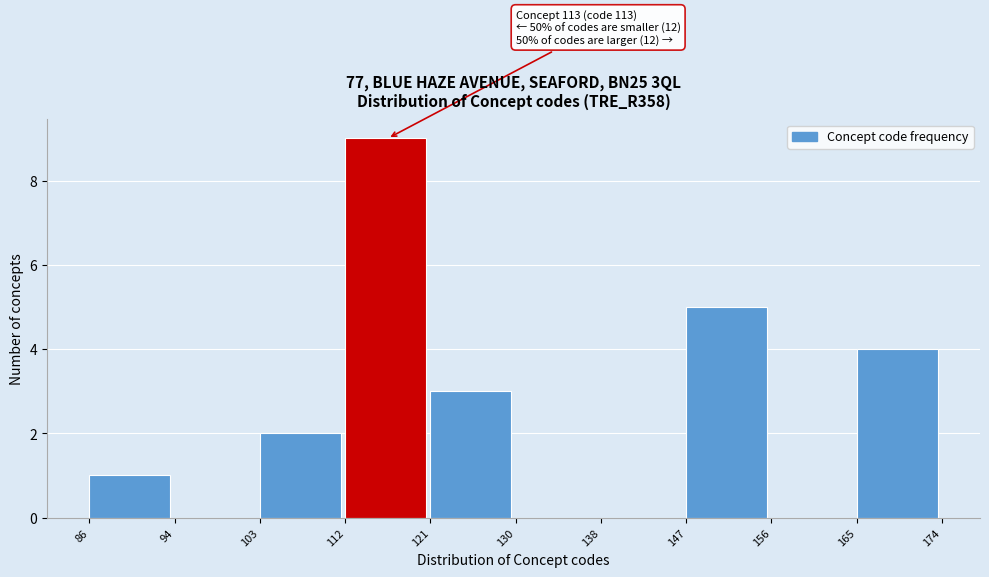

Over which range of the x-axis is the bar tallest?

112 to 121